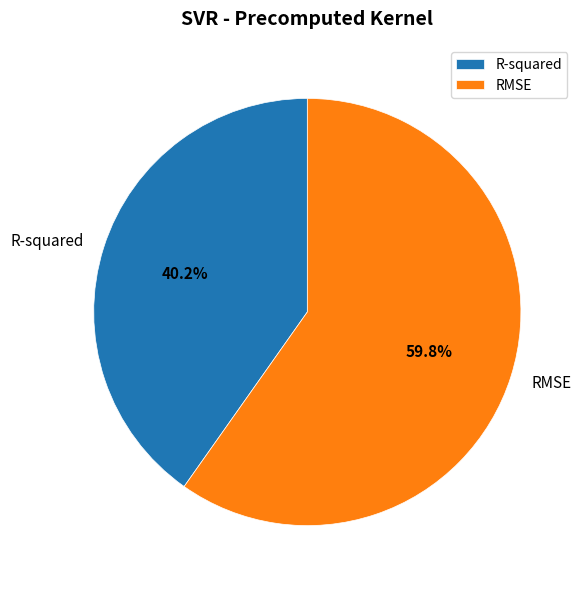

Is the sum of RMSE and R-squared greater than half?

Yes